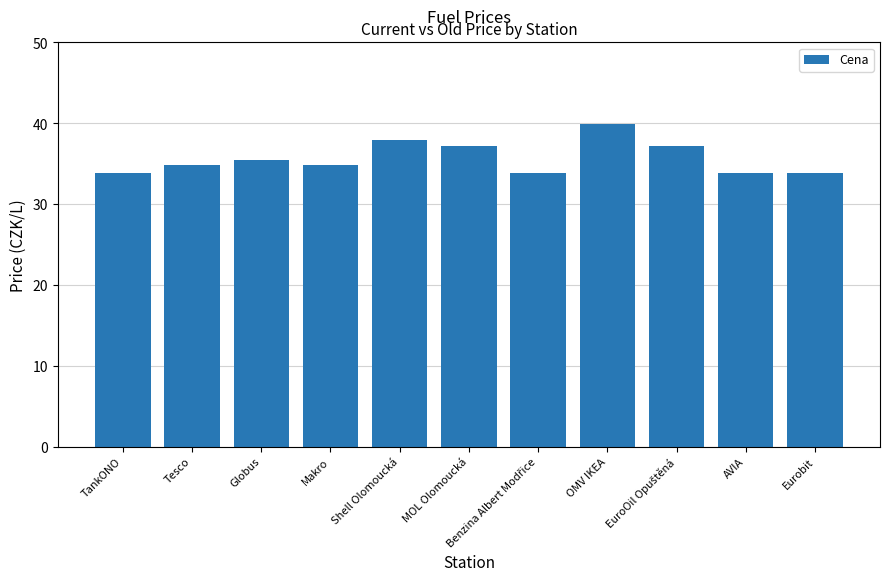

How many data points does each series have?

11